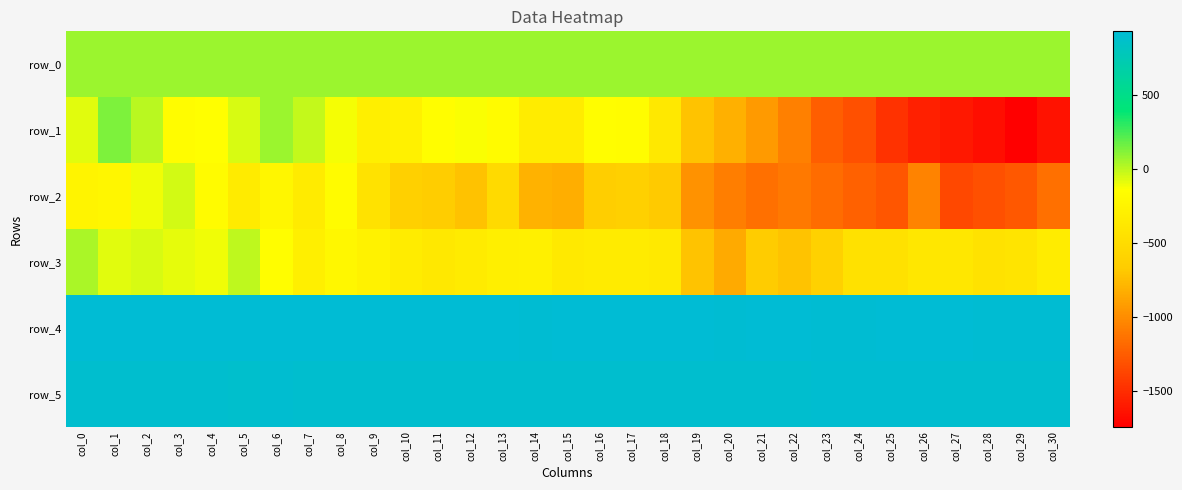

Is it true that row_3 equals -148.0 at col_6?

True